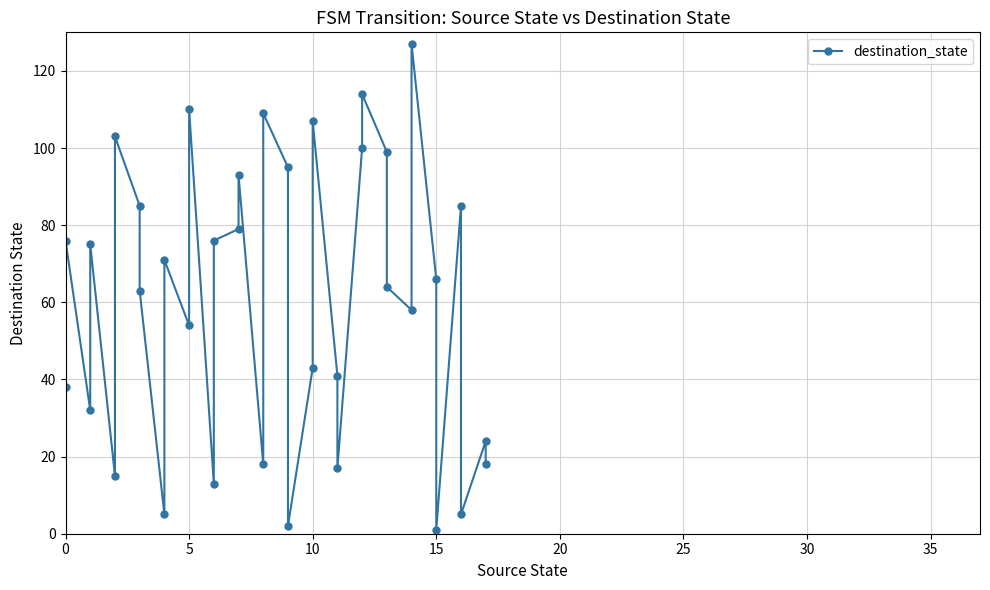

True or false: there are more than 1 points higher than both neighbors.

True